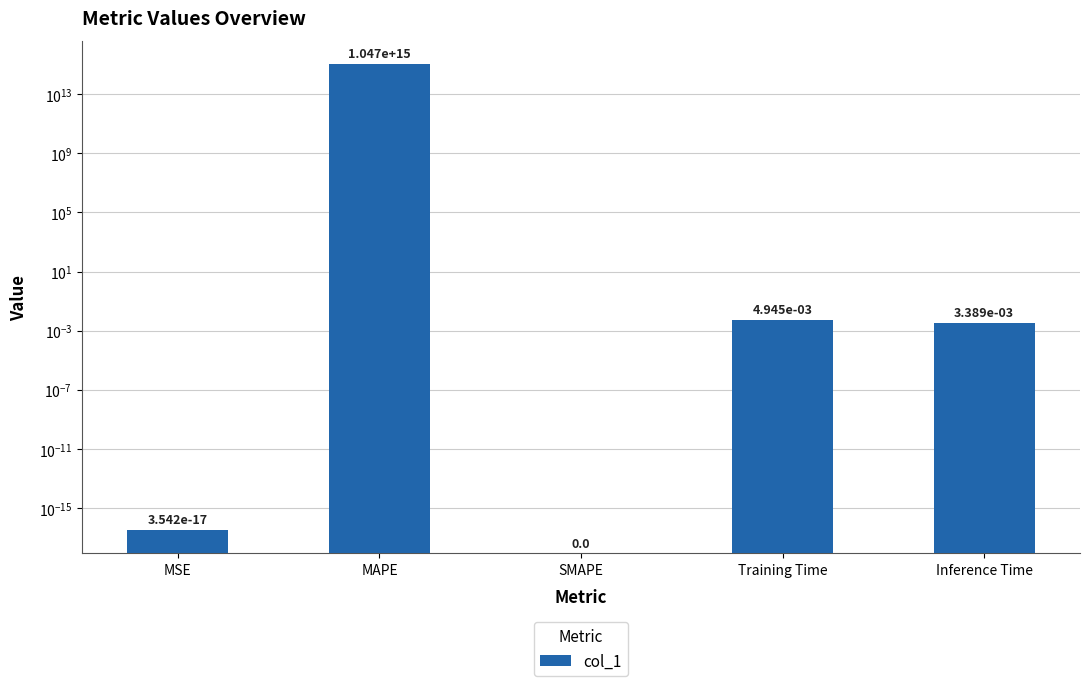

What is the label of the 1st bar from the left?

MSE